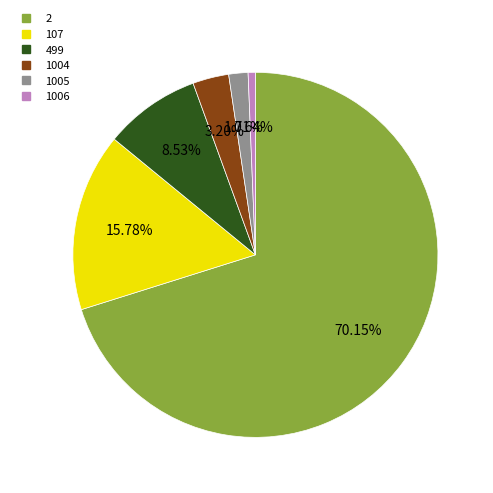

Rank the categories by value from lowest to highest.

1006, 1005, 1004, 499, 107, 2